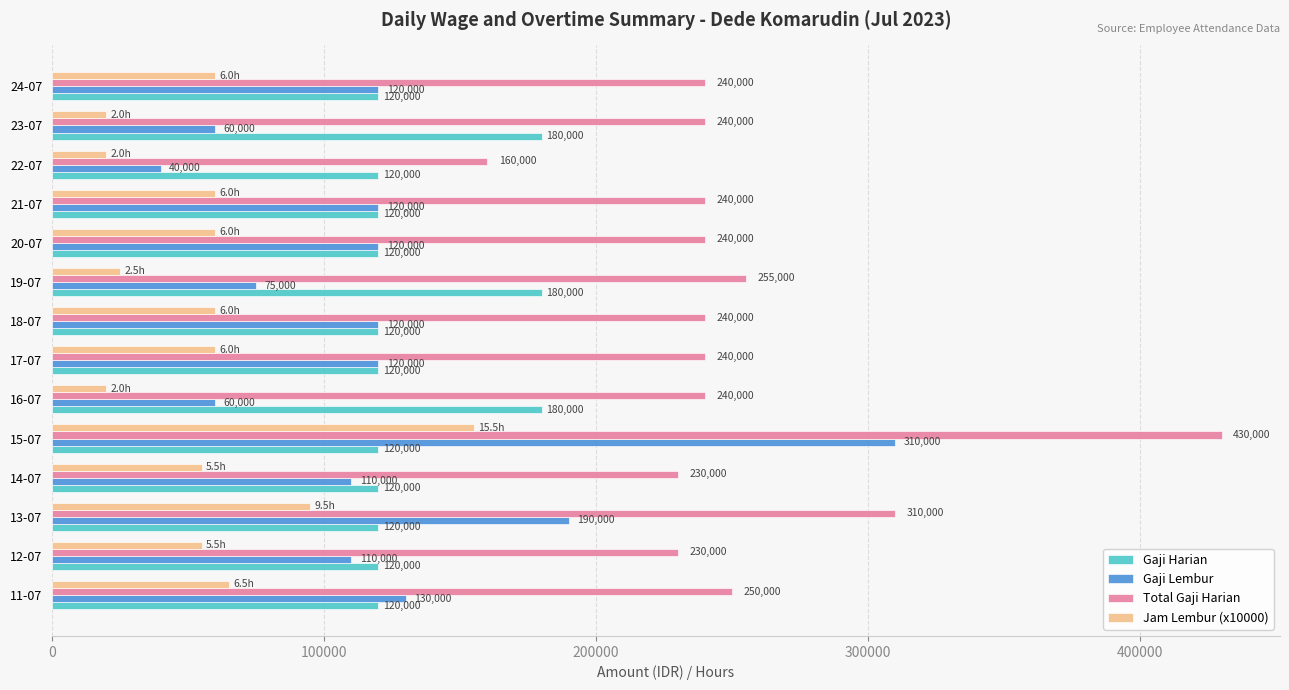

What is the greatest value displayed?

430000